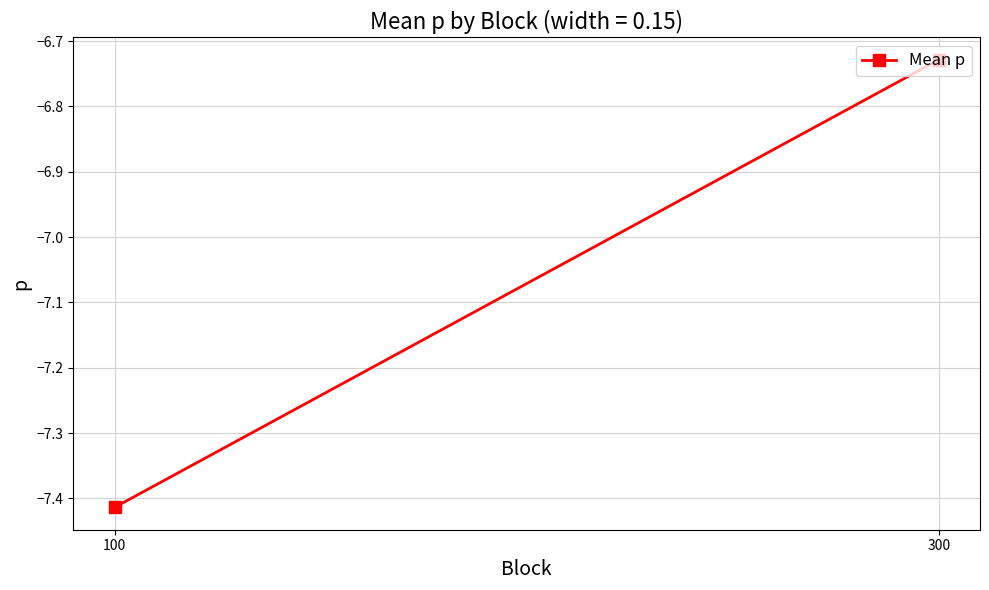

Between 100 and 300, which is larger?

300